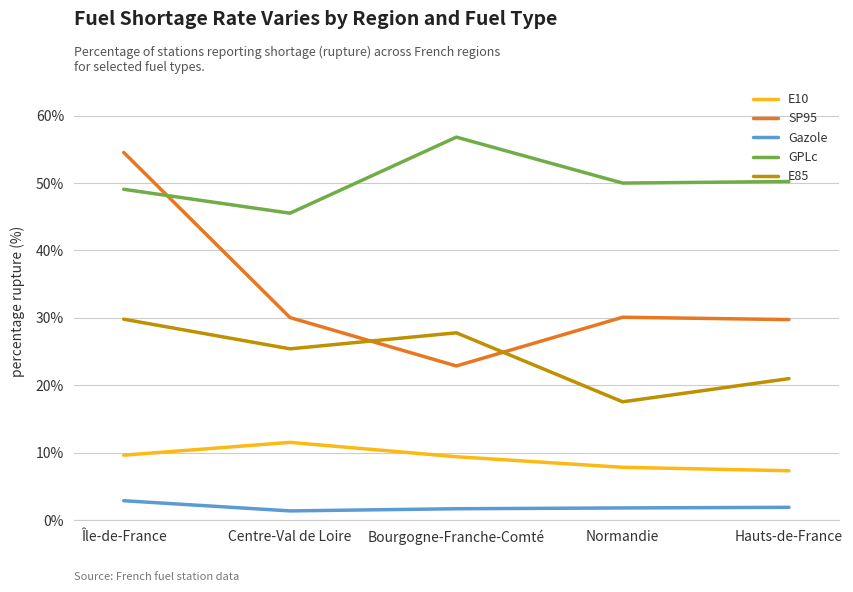

At Hauts-de-France, list the series in order from largest to smallest.

GPLc, SP95, E85, E10, Gazole